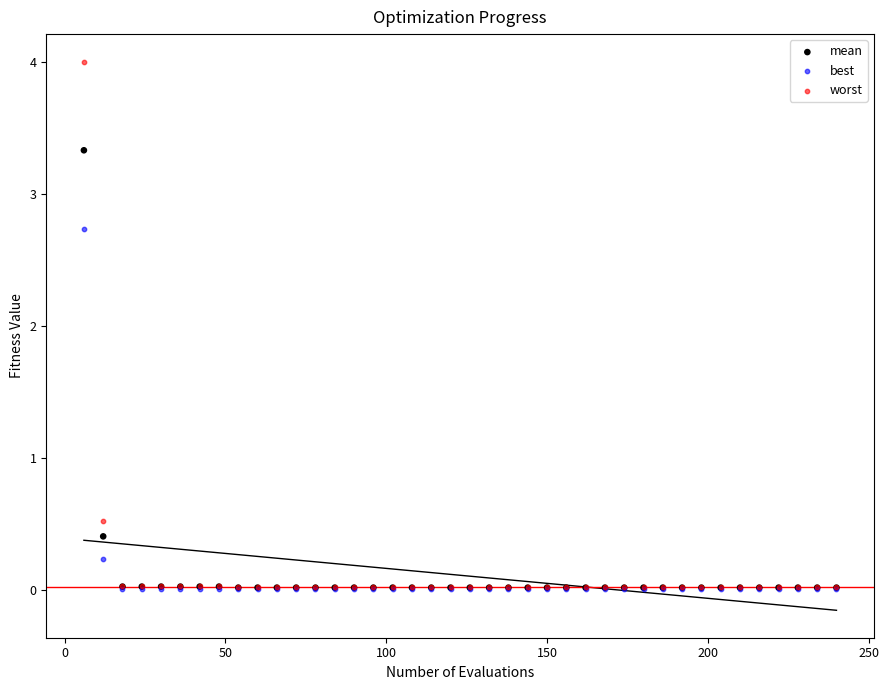

In the worst series, what Y value is closest to 2?

0.5